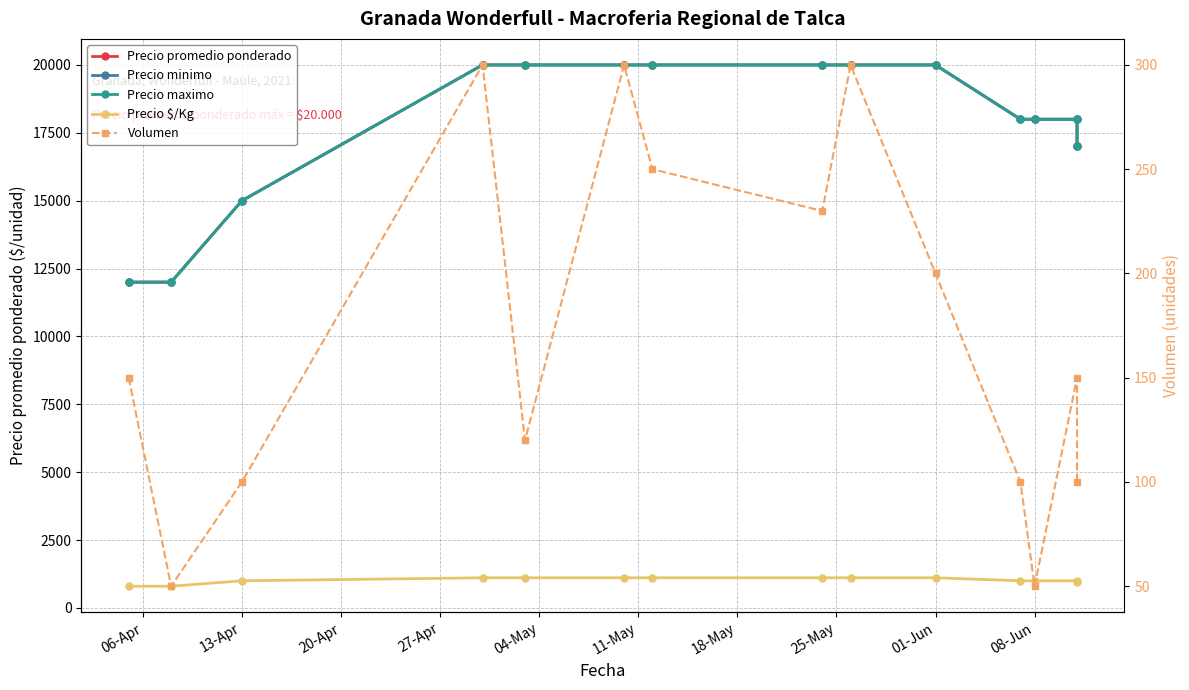

Which series has the largest total across all categories?

Precio promedio ponderado